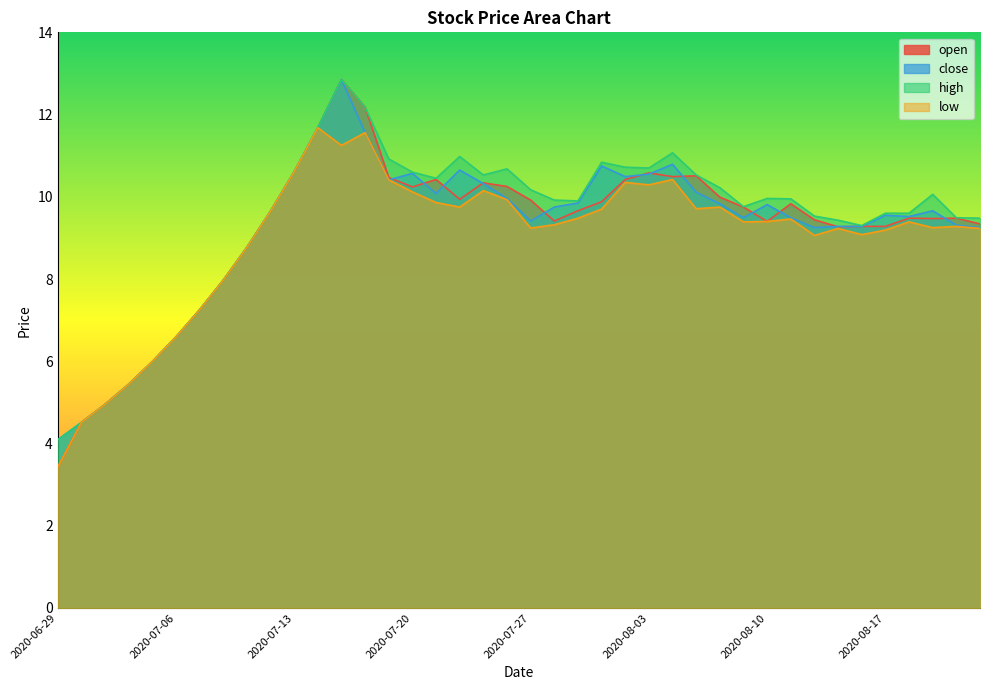

True or false: high and close intersect in this chart.

False